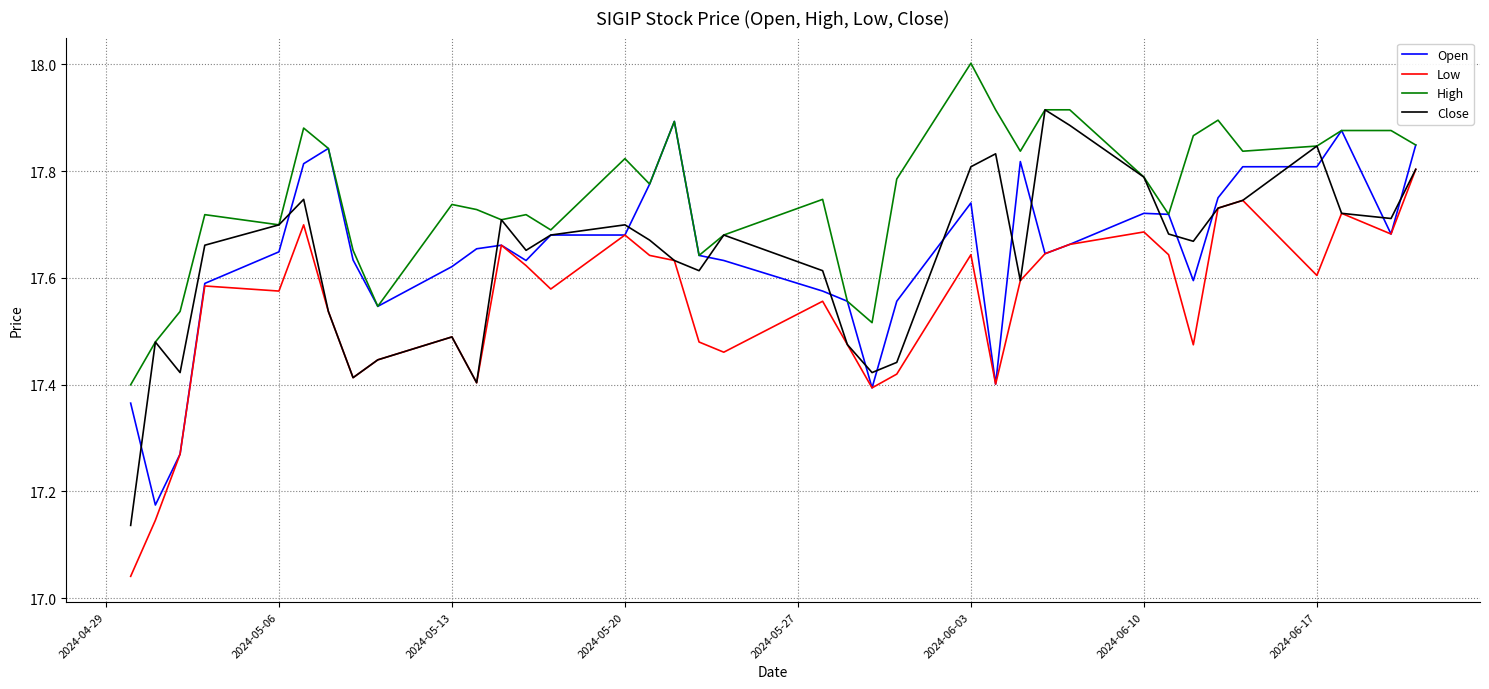

Which series has the widest spread of values?

Close